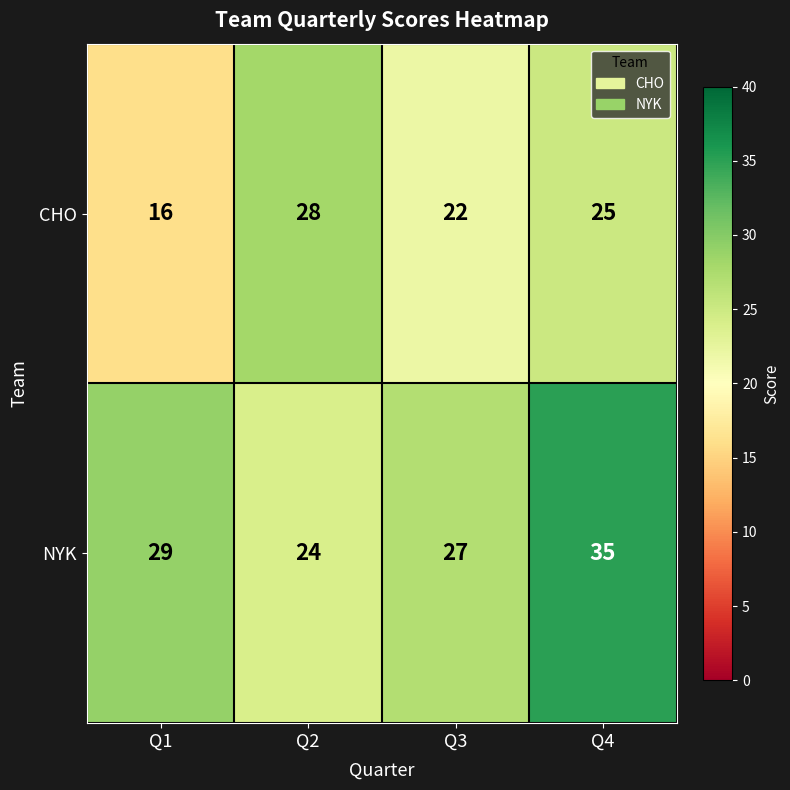

List the series in order of their overall mean, highest first.

NYK, CHO